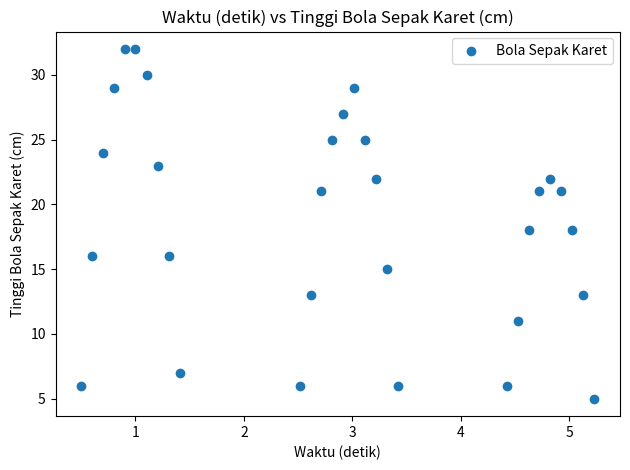

What is the range of Y values (max minus min)?

27